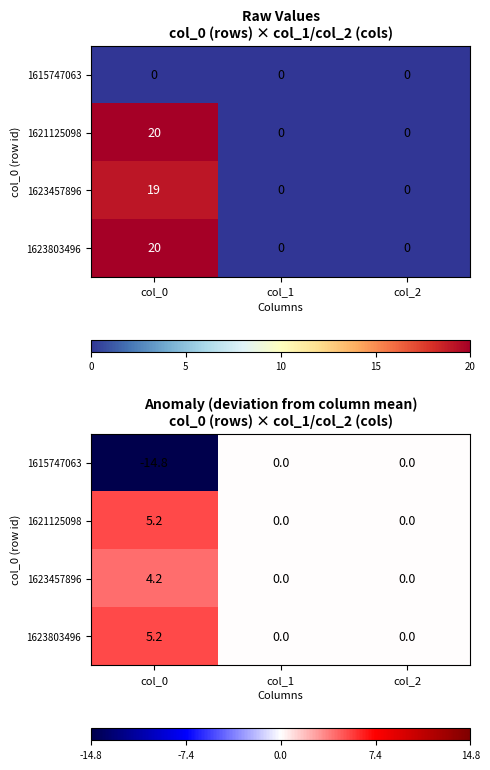

The 1623457896 series shows 2.6 at col_1. True or false?

False